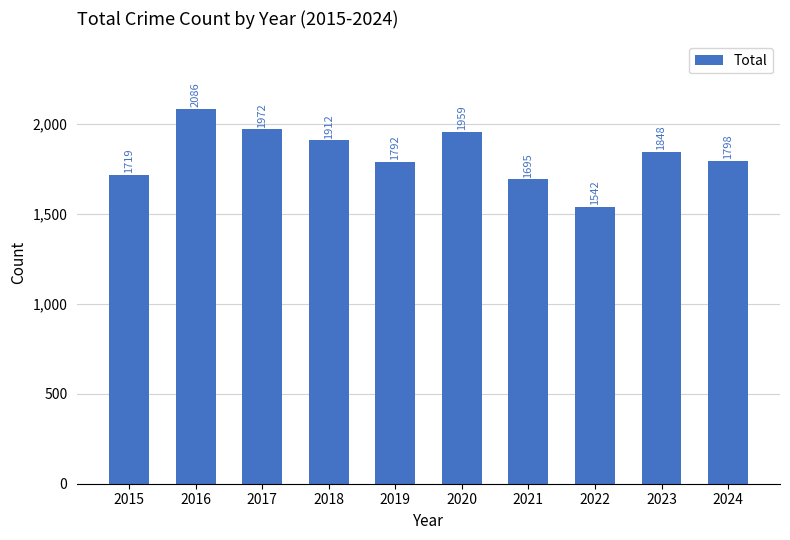

How many categories are shown in the chart?

10